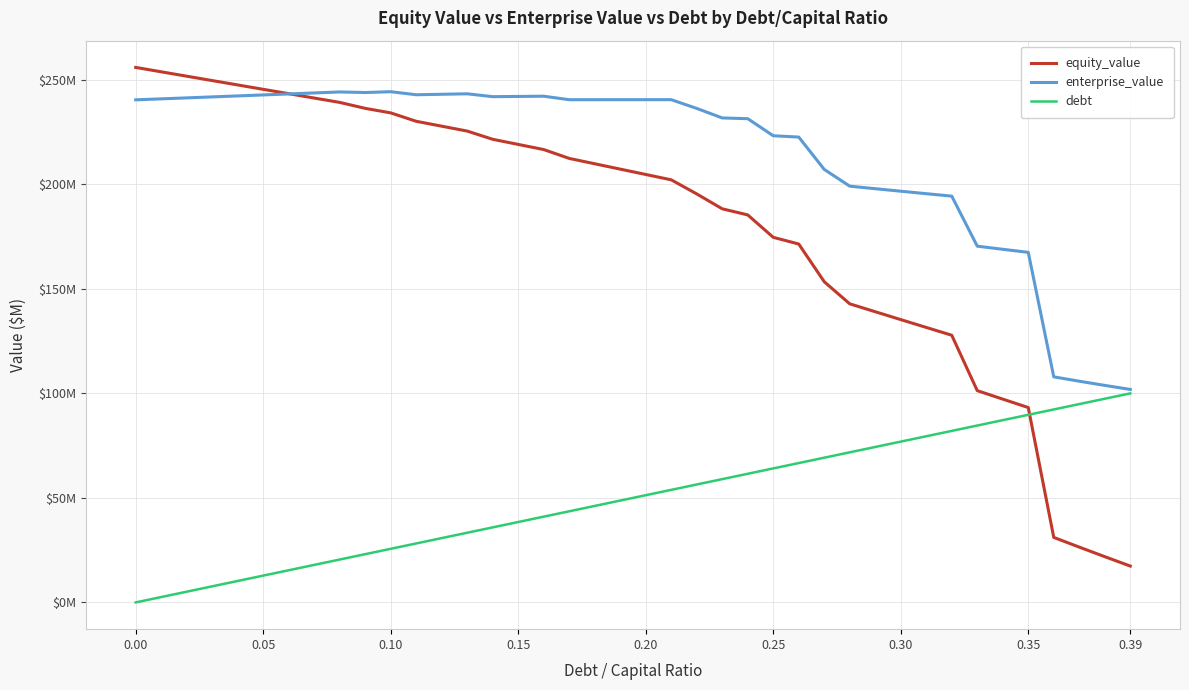

True or false: enterprise_value and debt intersect in this chart.

False